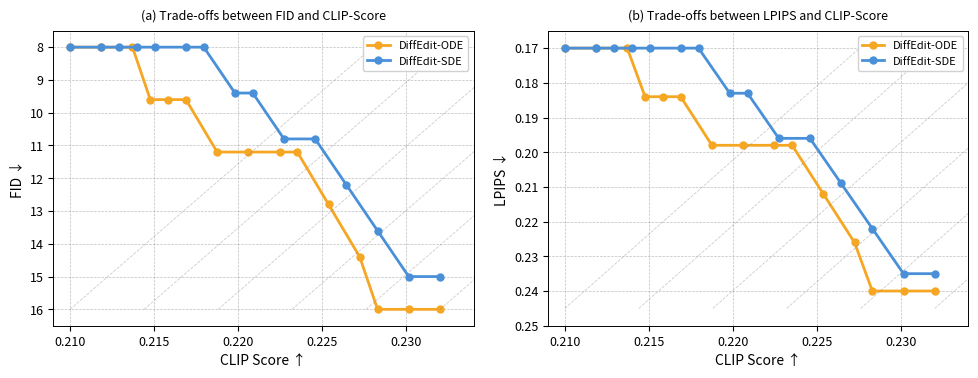

What is the average value of the DiffEdit-ODE series?

0.2